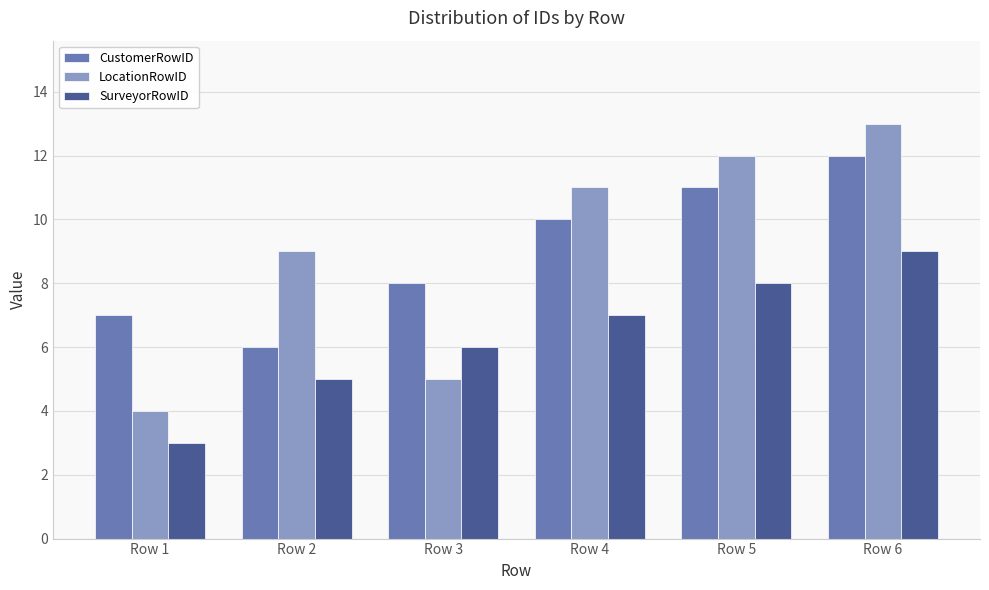

Between Row 1 and Row 5, which series saw the biggest shift?

LocationRowID